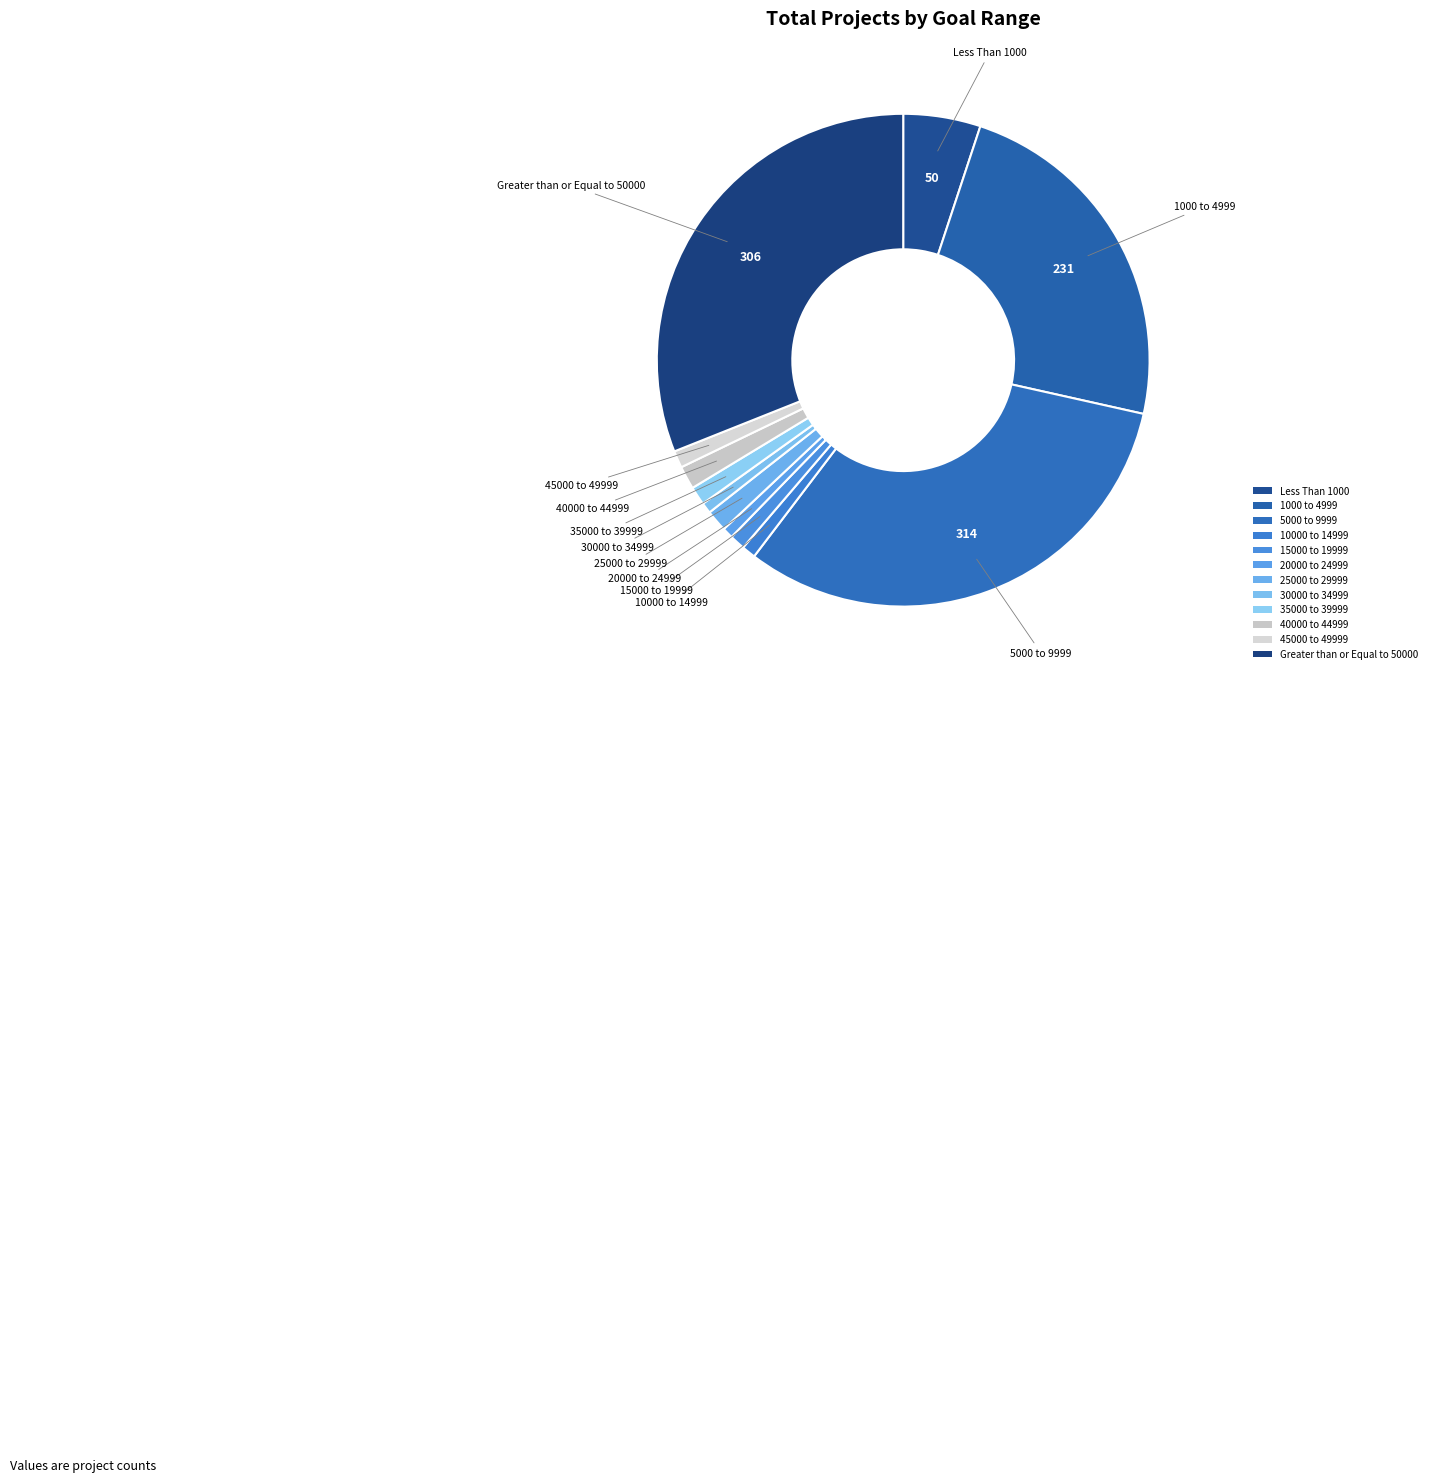

Does 5000 to 9999 represent more than half of the total?

No